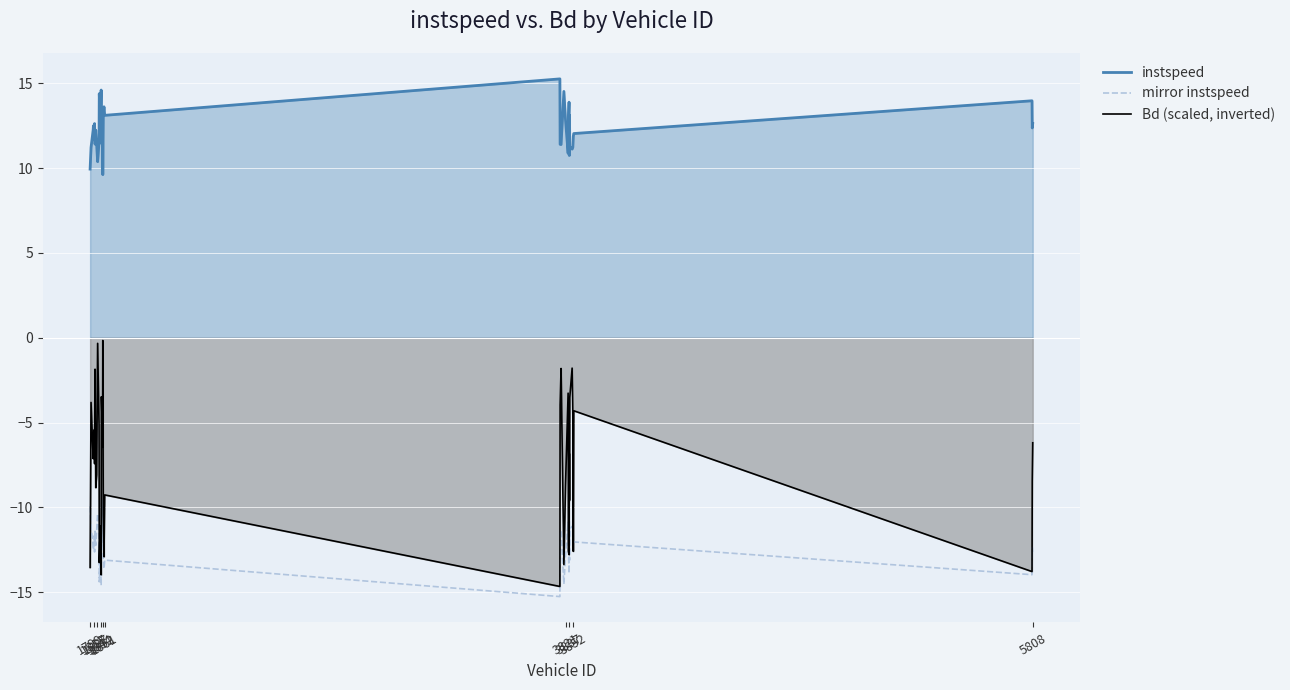

Which series has the widest spread of values?

Bd (scaled, inverted)